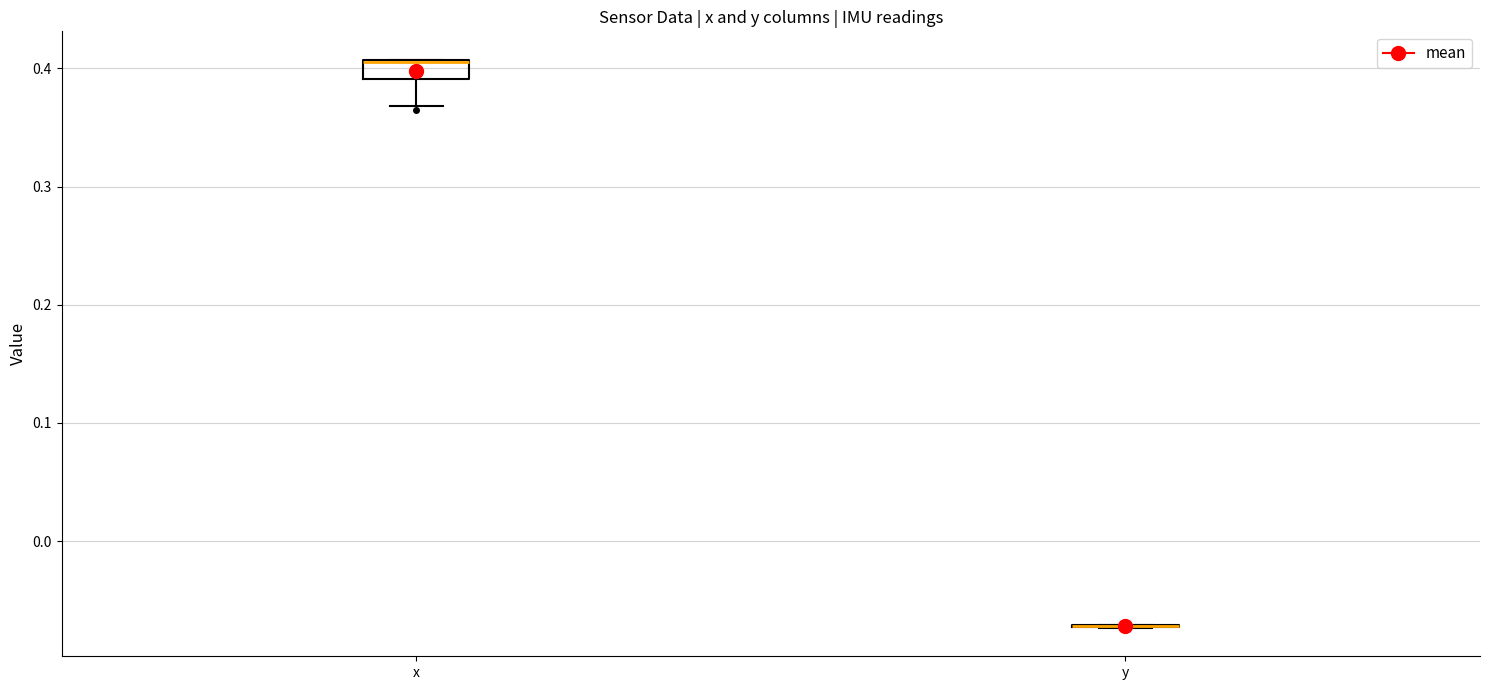

Reading left to right, transcribe this box plot: for each box, give where its median line is, the range the box spans, and where its two whiskers end, as read against the y-axis. The values are not printed on the chart, so give them approximately, as read against the axis.

x: median 0.41, box 0.39 to 0.41, whiskers 0.37 to 0.41
y: box collapsed to a line at -0.07, whiskers -0.07 to -0.07